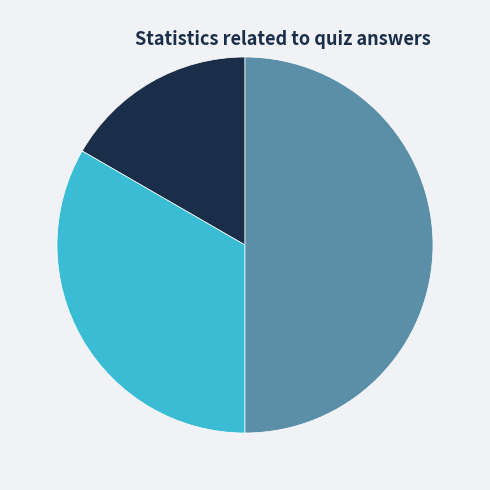

Which has a higher value, Lê Lai or Cực quang?

Lê Lai